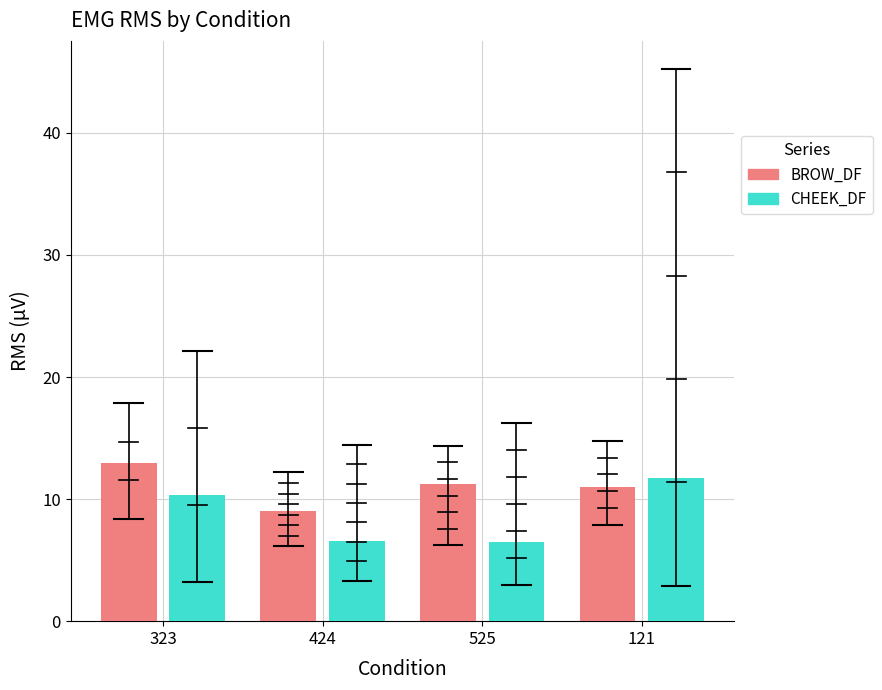

At which label is CHEEK_DF closest to 9?

323